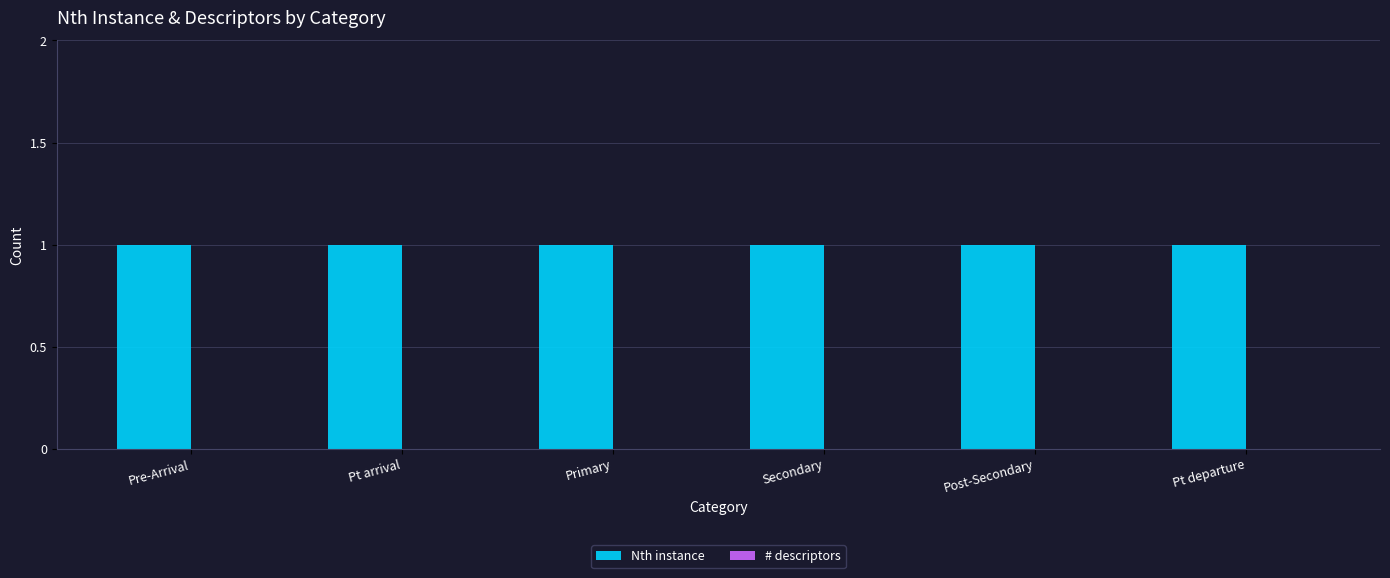

Rank the categories by Nth instance value from lowest to highest.

Pre-Arrival, Pt arrival, Primary, Secondary, Post-Secondary, Pt departure